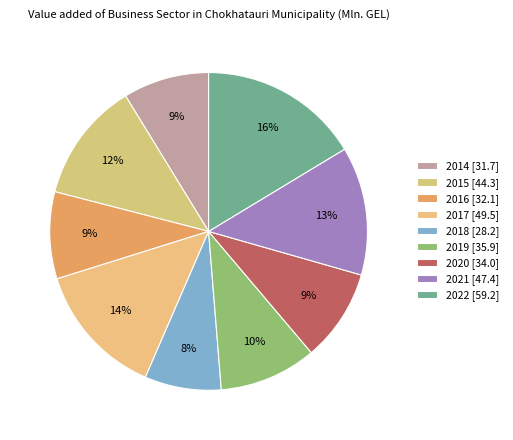

What is the smallest slice in the pie chart?

2018